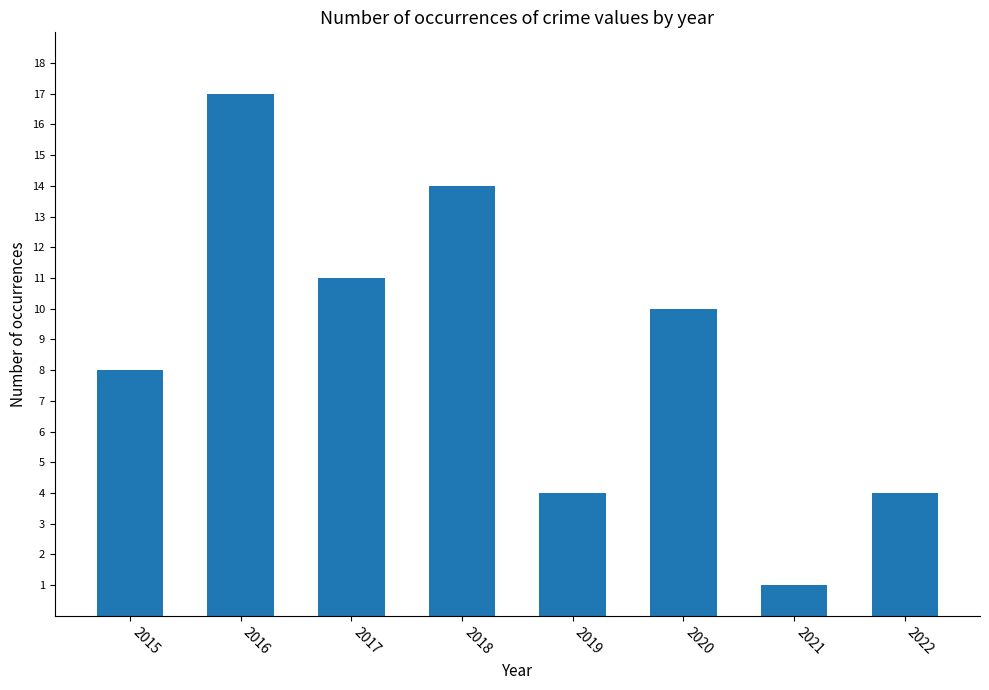

Count the number of categories in the chart.

8